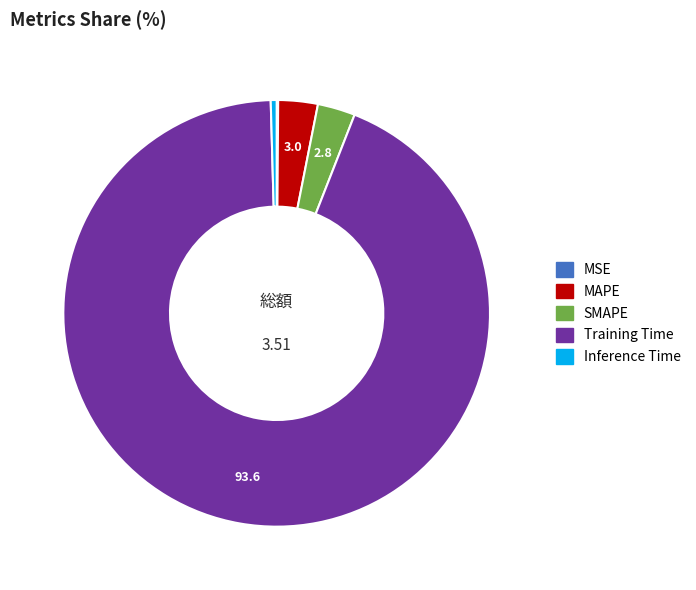

Does any single category account for the majority?

Yes